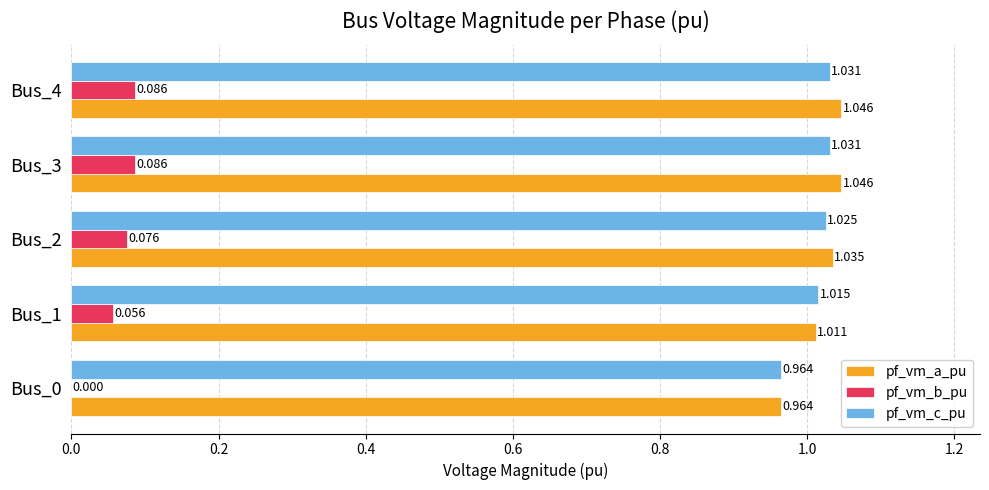

How many distinct data groups are displayed?

3